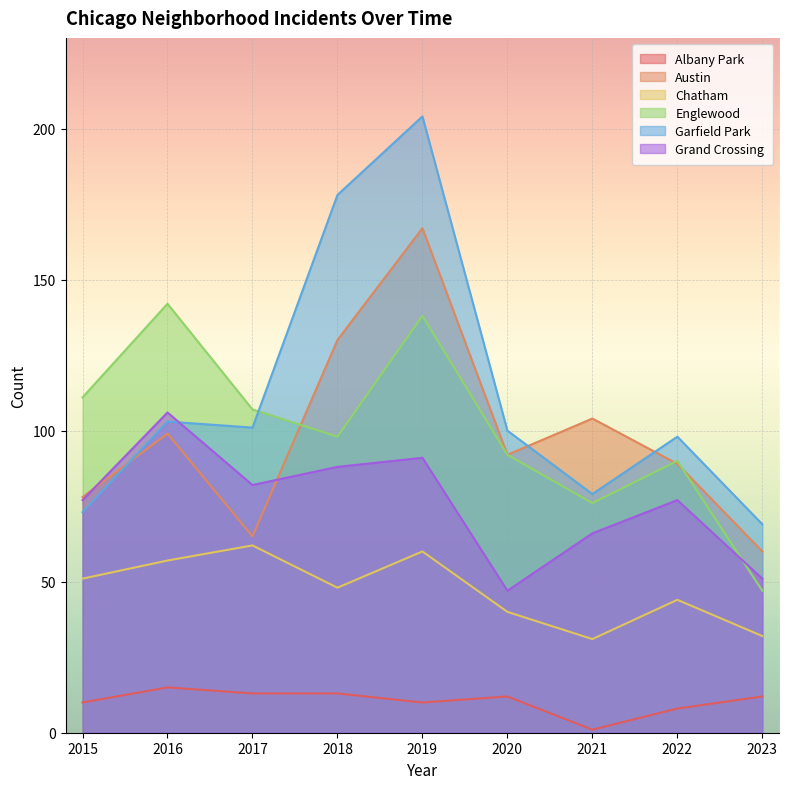

Is it true that Englewood equals 90 at 2022?

True